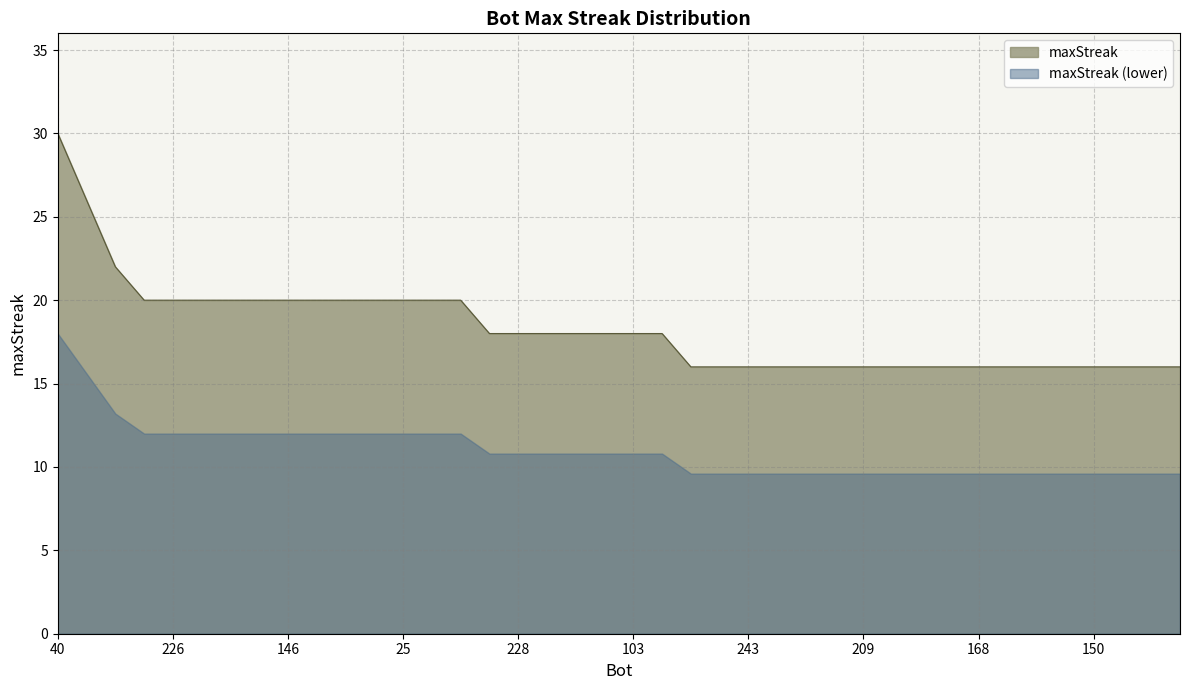

What is the difference between the second highest and minimum values?

10